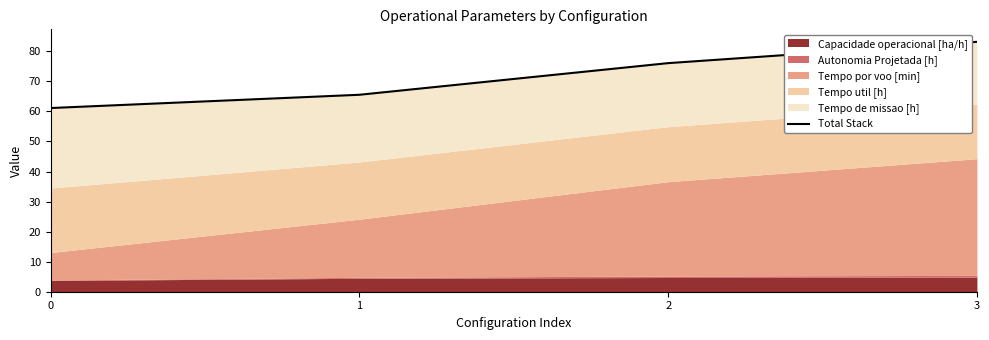

Which category has the highest value across all series?

3